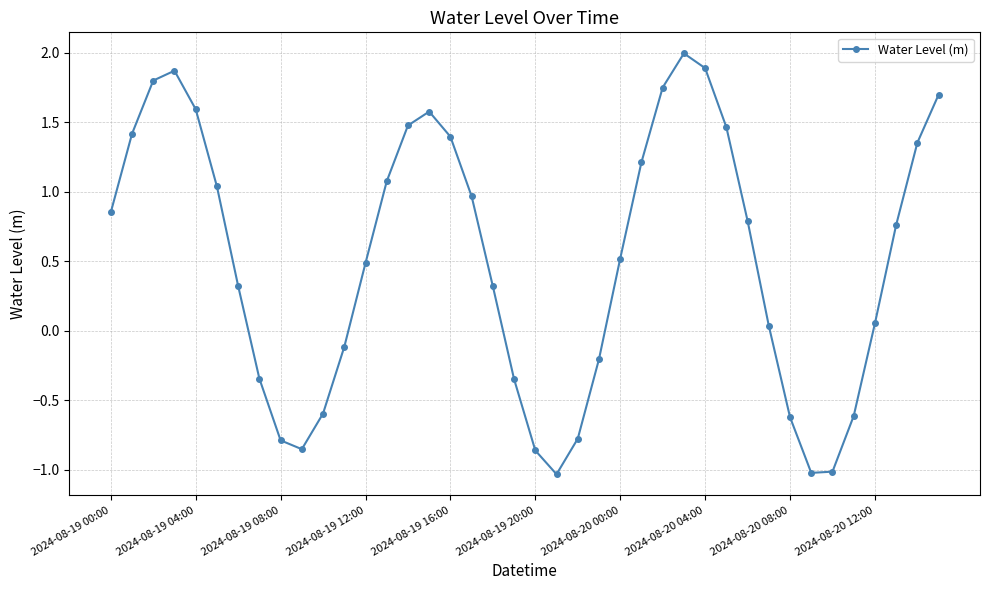

How many lines are shown in the chart?

1